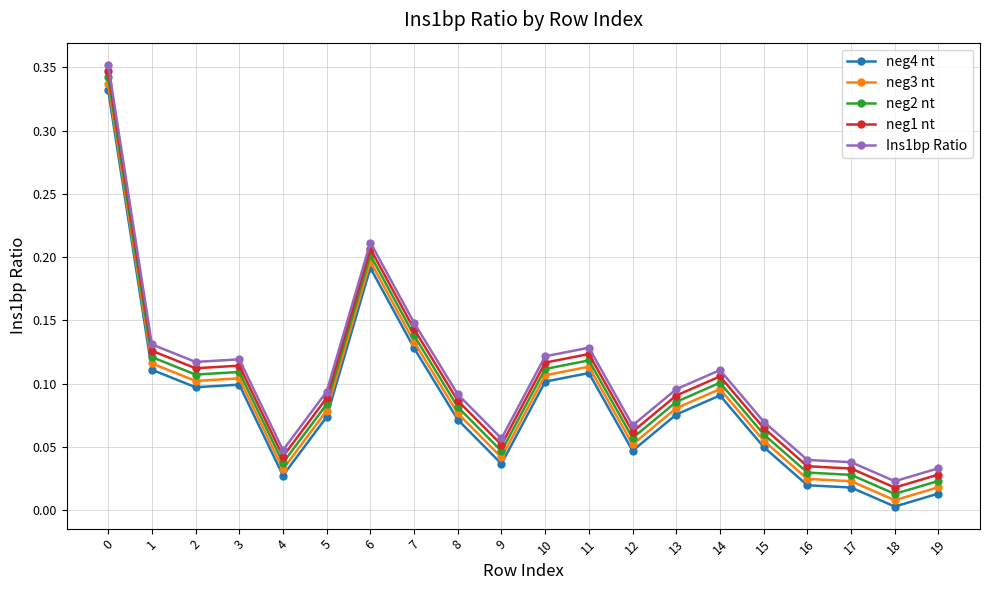

True or false: neg2 nt and Ins1bp Ratio intersect in this chart.

False